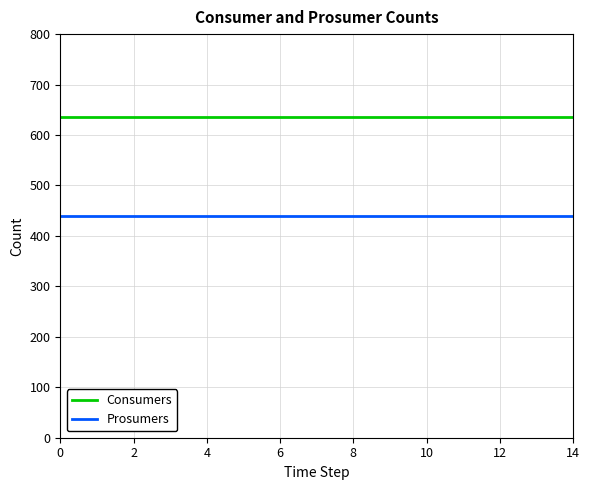

Rank the series by their average value, from highest to lowest.

Consumers, Prosumers